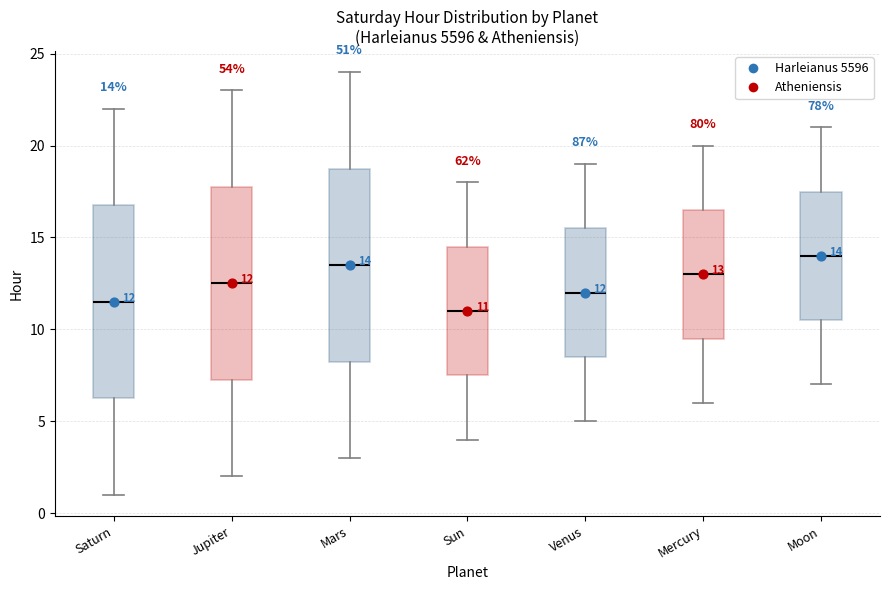

Which box has the lowest median line?

Sun